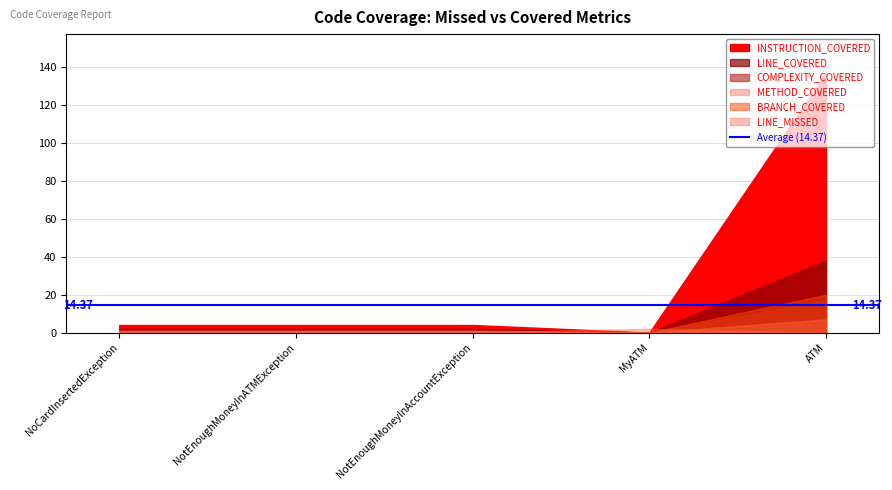

Does the chart have visible grid lines?

Yes